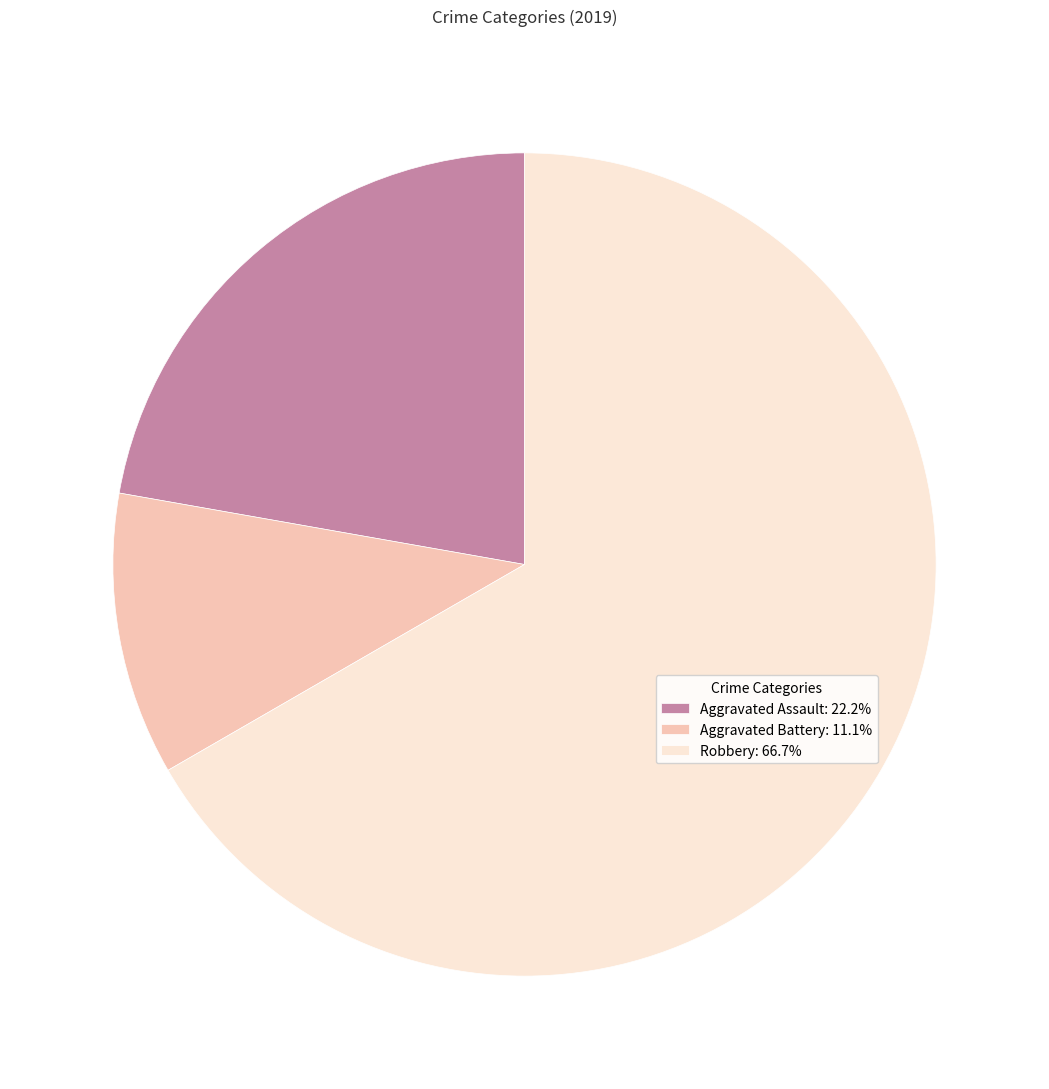

Rank the categories by value from highest to lowest.

Robbery, Aggravated Assault, Aggravated Battery